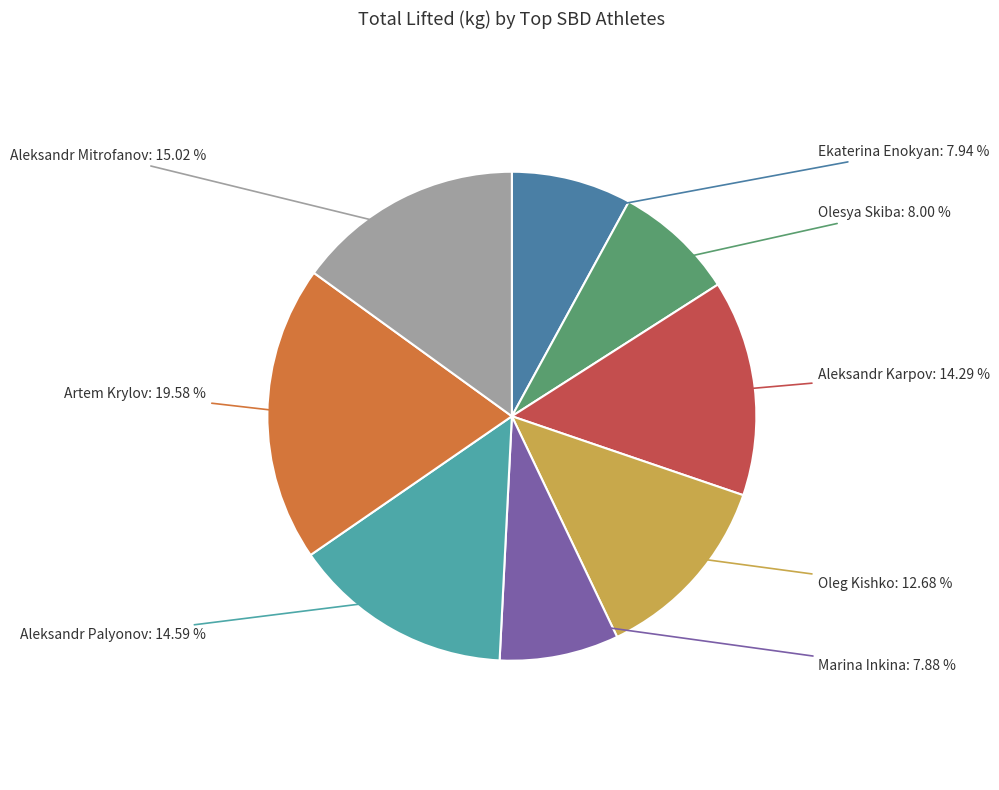

Does any single category account for the majority?

No